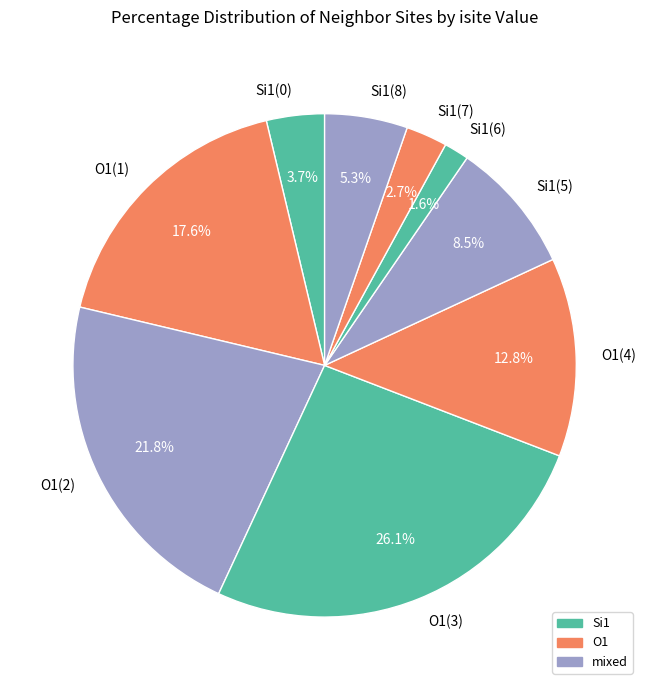

What is the ratio of the value at O1(3) to the value at Si1(8)?

4.9